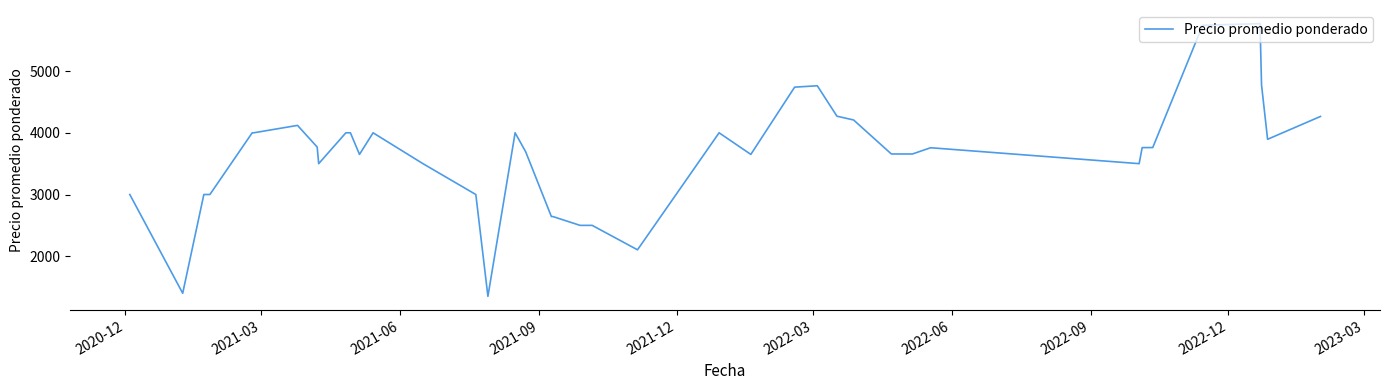

What is the difference between the maximum and minimum values?

4419